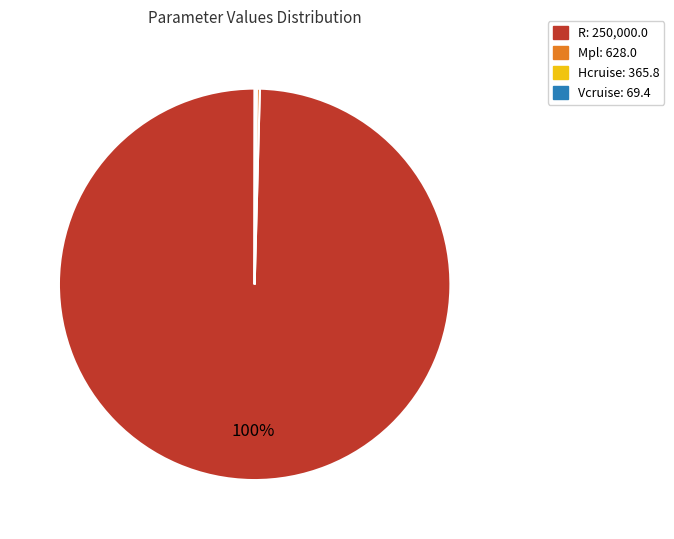

Is there any slice that represents more than half of the pie?

Yes